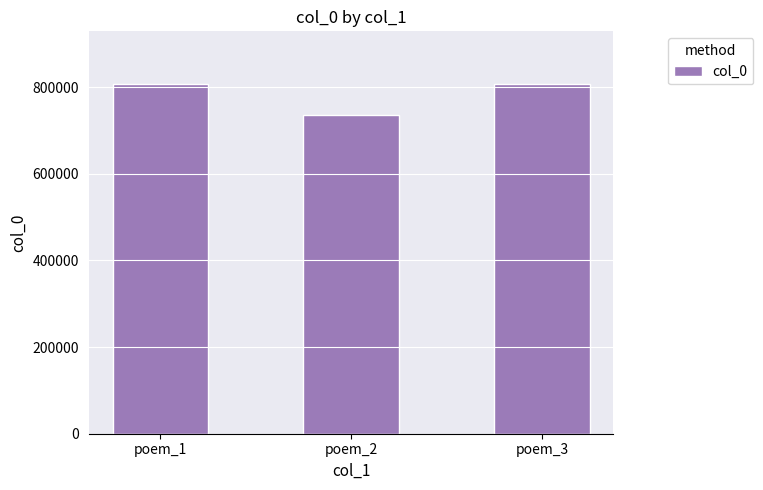

What is the maximum value shown in the chart?

807458